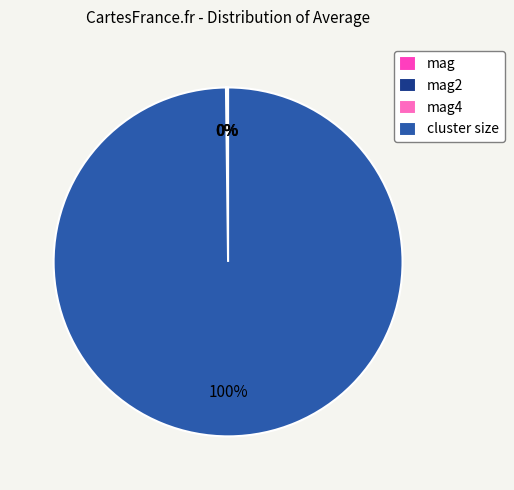

Which slice is the largest?

cluster size